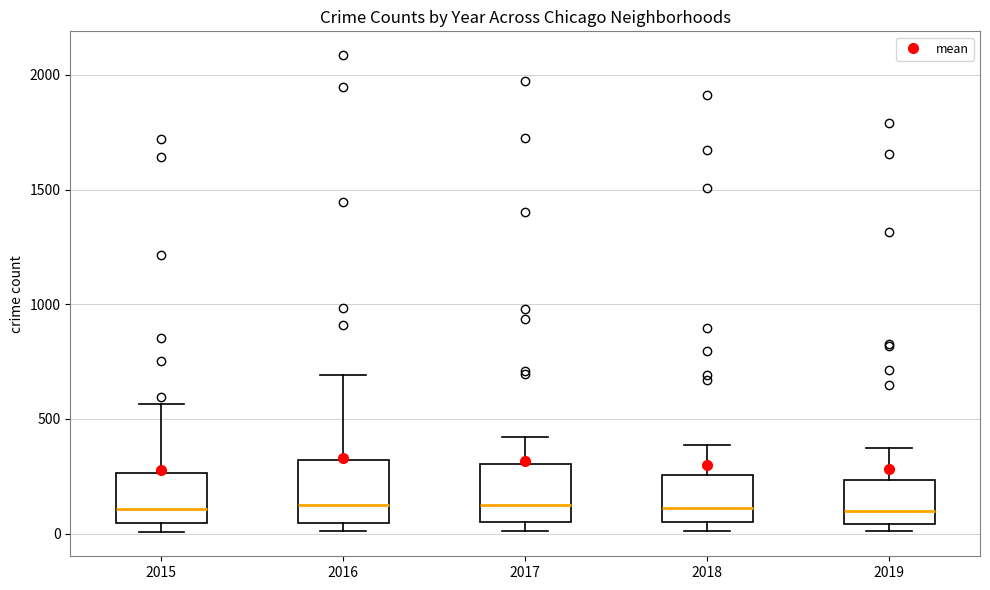

Where is the upper edge of the box at x = 2018 on the y-axis? The values are not printed on the chart, so give them approximately, as read against the axis.

250